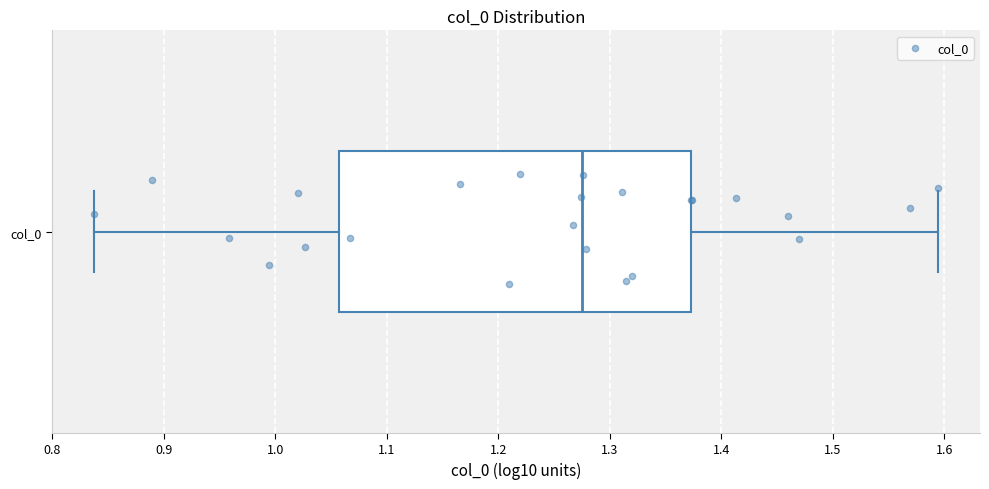

Read this box plot against the x-axis: the position of the median line, the range covered by the box, and the ends of both whiskers. The values are not printed on the chart, so give them approximately, as read against the axis.

median 1.27, box 1.06 to 1.37, whiskers 0.84 to 1.59